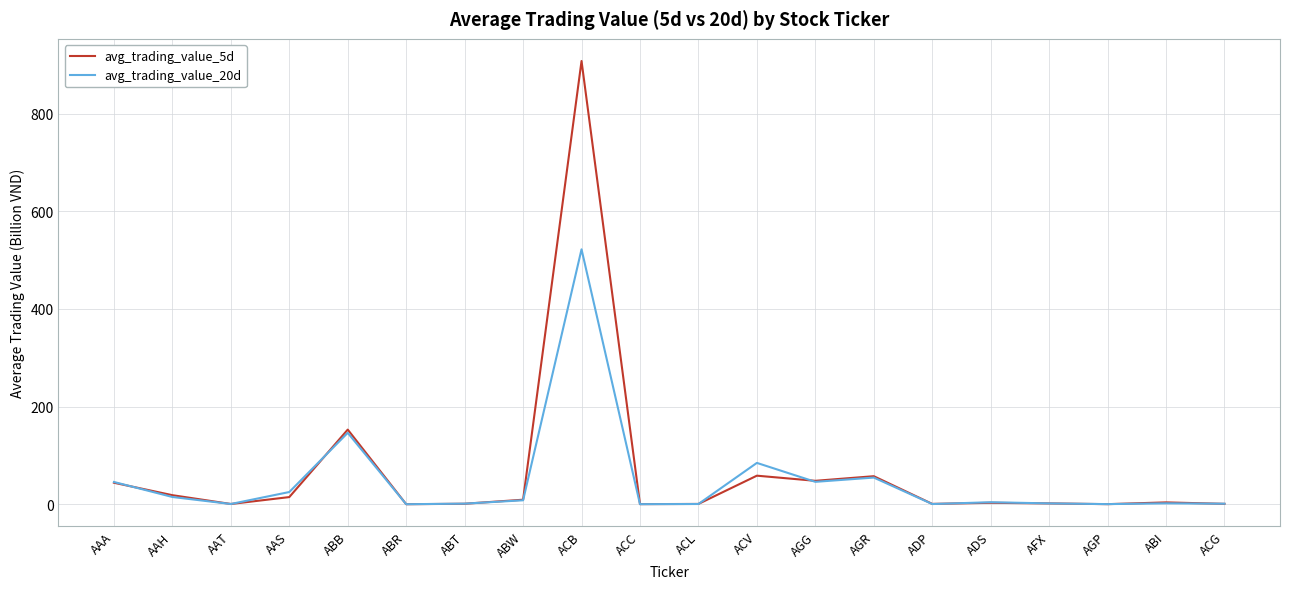

What is the total value across all series at AFX?

3.5